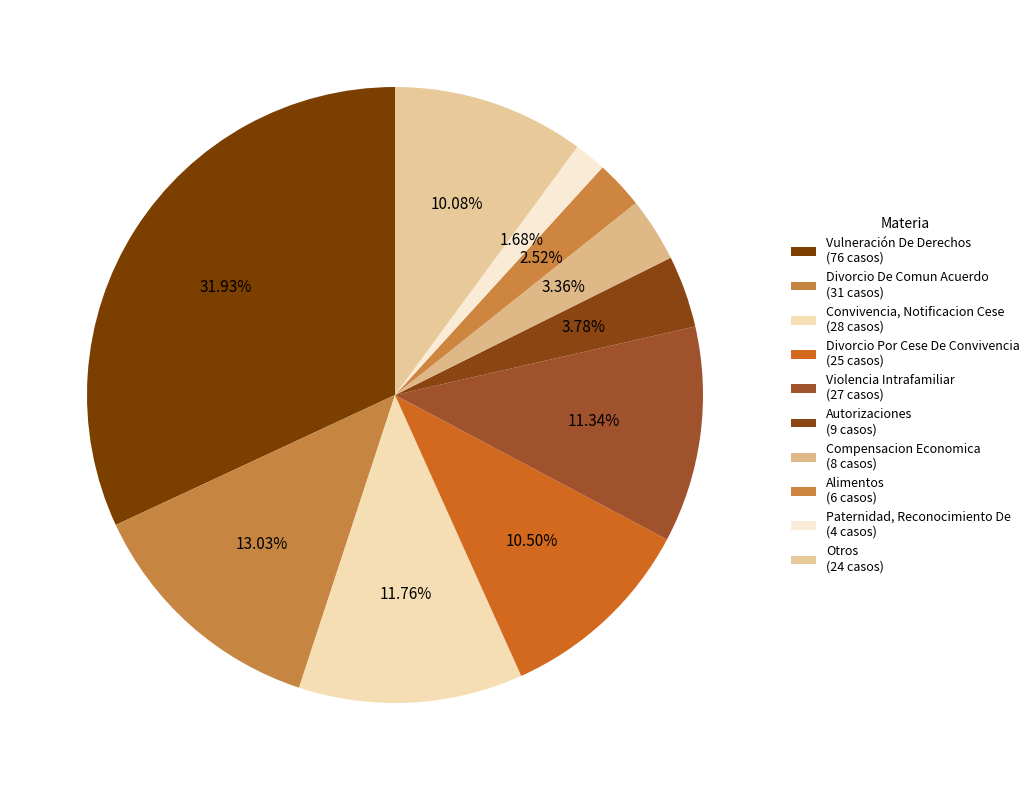

The Divorcio De Comun Acuerdo slice represents 7% of the pie. True or false?

False